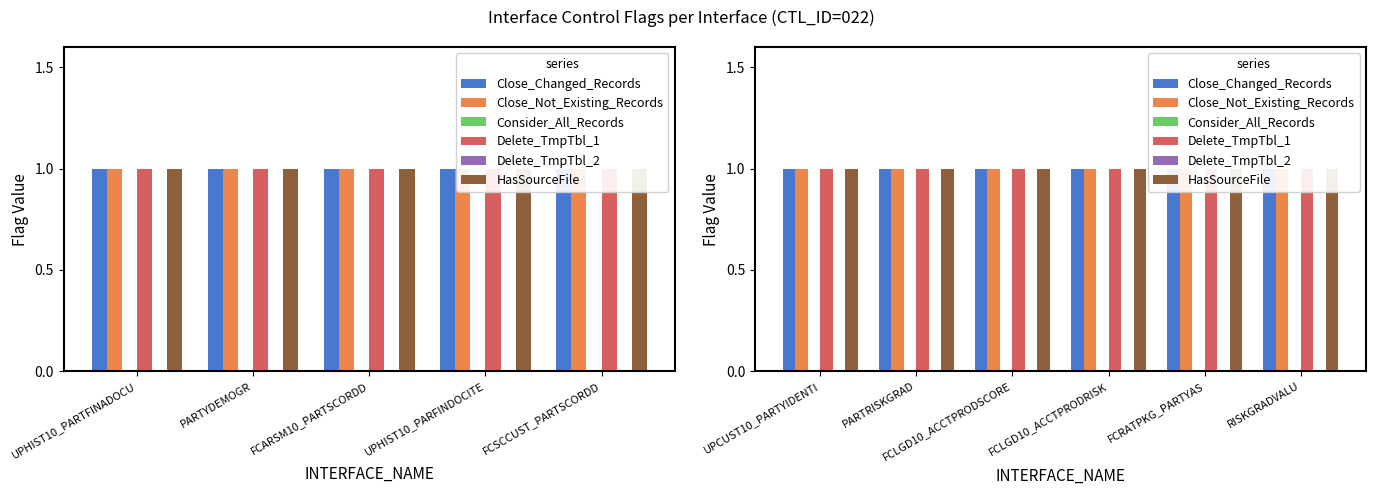

What is the value of the Close_Not_Existing_Records bar at the 2nd from the left?

1